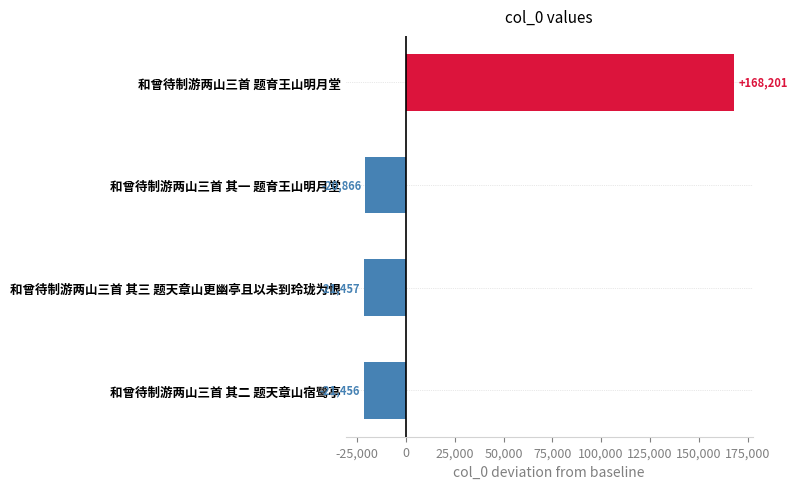

What is the difference between the second highest and second lowest values?

590